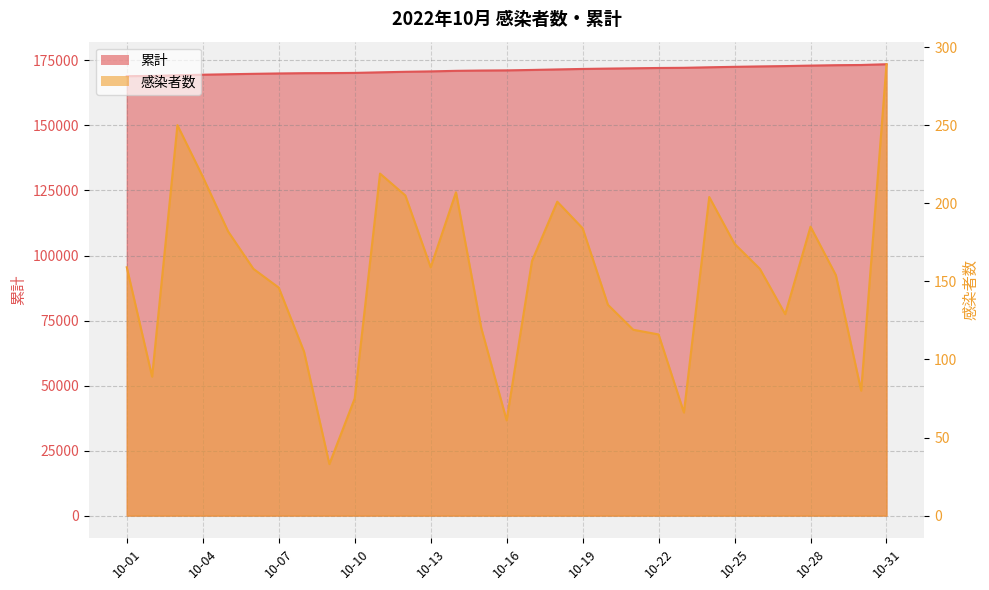

Which category has the lowest value in the 累計 series?

10-01